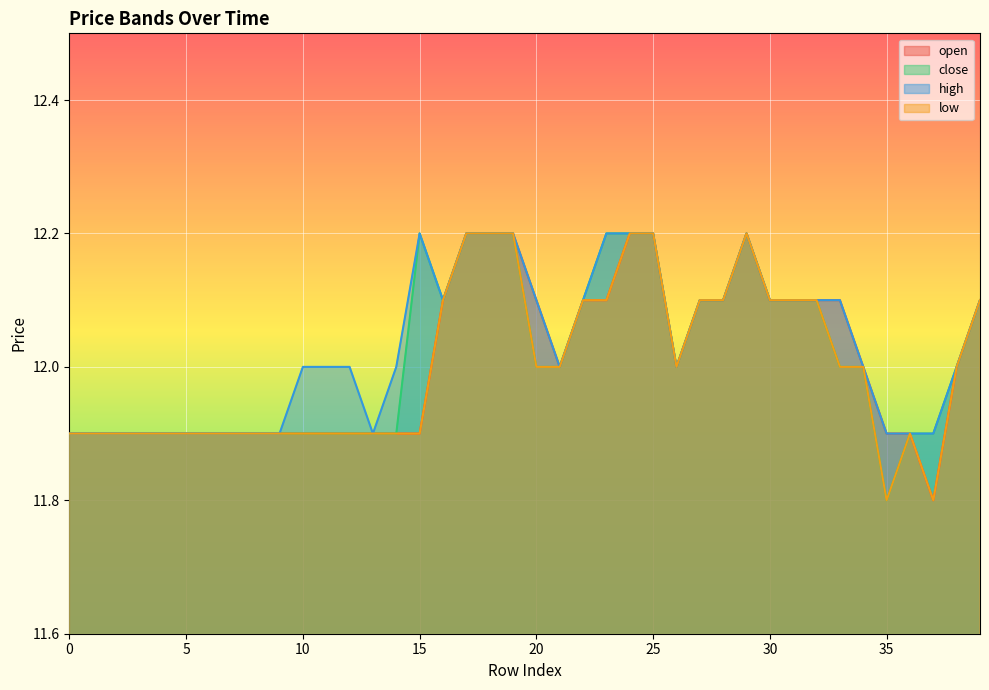

Reading left to right, list all the values displayed in this chart.

open: 11.9	11.9	11.9	11.9	11.9	11.9	11.9	11.9	11.9	11.9	11.9	11.9	11.9	11.9	11.9	11.9	12.1	12.2	12.2	12.2	12.1	12.0	12.1	12.1	12.2	12.2	12.0	12.1	12.1	12.2	12.1	12.1	12.1	12.1	12.0	11.9	11.9	11.8	12.0	12.1
close: 11.9	11.9	11.9	11.9	11.9	11.9	11.9	11.9	11.9	11.9	11.9	11.9	11.9	11.9	11.9	12.2	12.1	12.2	12.2	12.2	12.0	12.0	12.1	12.2	12.2	12.2	12.0	12.1	12.1	12.2	12.1	12.1	12.1	12.0	12.0	11.8	11.9	11.9	12.0	12.1
high: 11.9	11.9	11.9	11.9	11.9	11.9	11.9	11.9	11.9	11.9	12.0	12.0	12.0	11.9	12.0	12.2	12.1	12.2	12.2	12.2	12.1	12.0	12.1	12.2	12.2	12.2	12.0	12.1	12.1	12.2	12.1	12.1	12.1	12.1	12.0	11.9	11.9	11.9	12.0	12.1
low: 11.9	11.9	11.9	11.9	11.9	11.9	11.9	11.9	11.9	11.9	11.9	11.9	11.9	11.9	11.9	11.9	12.1	12.2	12.2	12.2	12.0	12.0	12.1	12.1	12.2	12.2	12.0	12.1	12.1	12.2	12.1	12.1	12.1	12.0	12.0	11.8	11.9	11.8	12.0	12.1